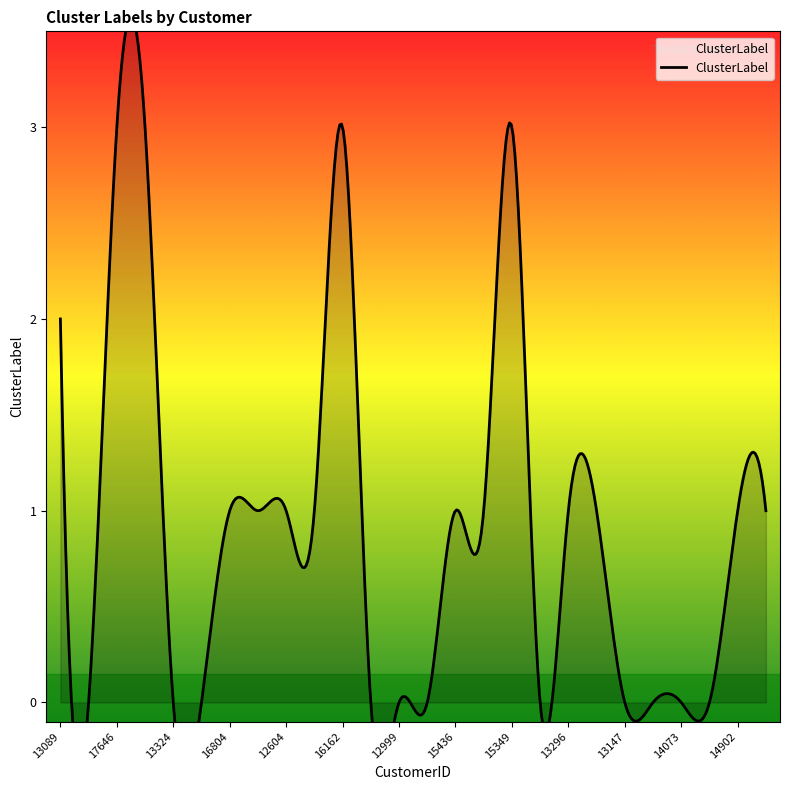

Reading left to right, transcribe all the data shown in this chart.

2	0	3	3	0	0	1	1	1	1	3	0	0	0	1	1	3	0	1	1	0	0	0	0	1	1